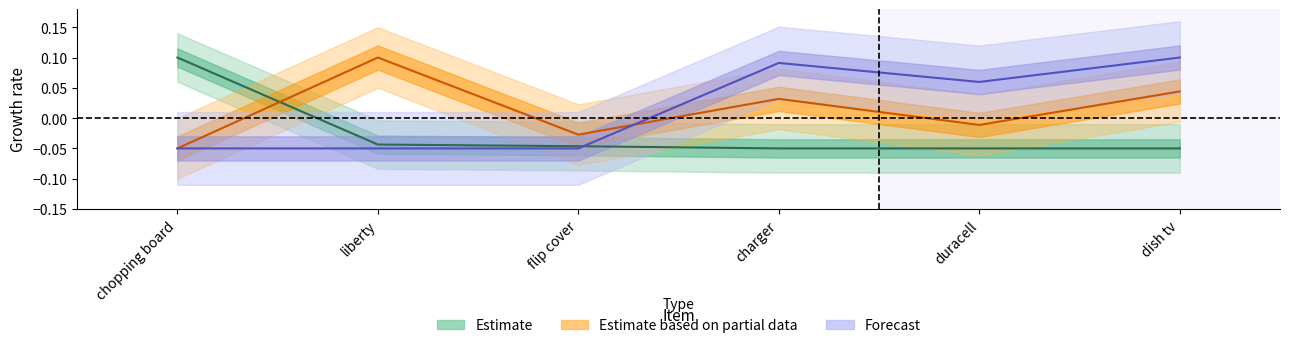

In Estimate based on partial data, how many points are higher than both neighbors (excluding endpoints)?

2